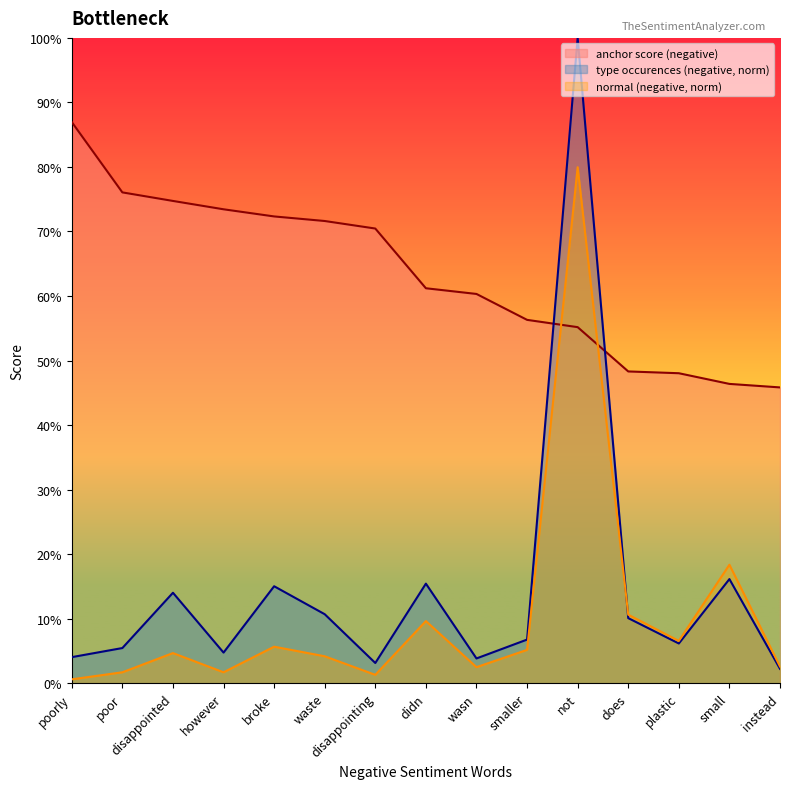

Reading left to right, list all the values displayed in this chart.

anchor score (negative): poorly=0.9	poor=0.8	disappointed=0.7	however=0.7	broke=0.7	waste=0.7	disappointing=0.7	didn=0.6	wasn=0.6	smaller=0.6	not=0.6	does=0.5	plastic=0.5	small=0.5	instead=0.5
type occurences (negative): poorly=0.0	poor=0.1	disappointed=0.1	however=0.0	broke=0.2	waste=0.1	disappointing=0.0	didn=0.2	wasn=0.0	smaller=0.1	not=1.0	does=0.1	plastic=0.1	small=0.2	instead=0.0
normal (negative): poorly=0.0	poor=0.0	disappointed=0.0	however=0.0	broke=0.1	waste=0.0	disappointing=0.0	didn=0.1	wasn=0.0	smaller=0.1	not=0.8	does=0.1	plastic=0.1	small=0.2	instead=0.0